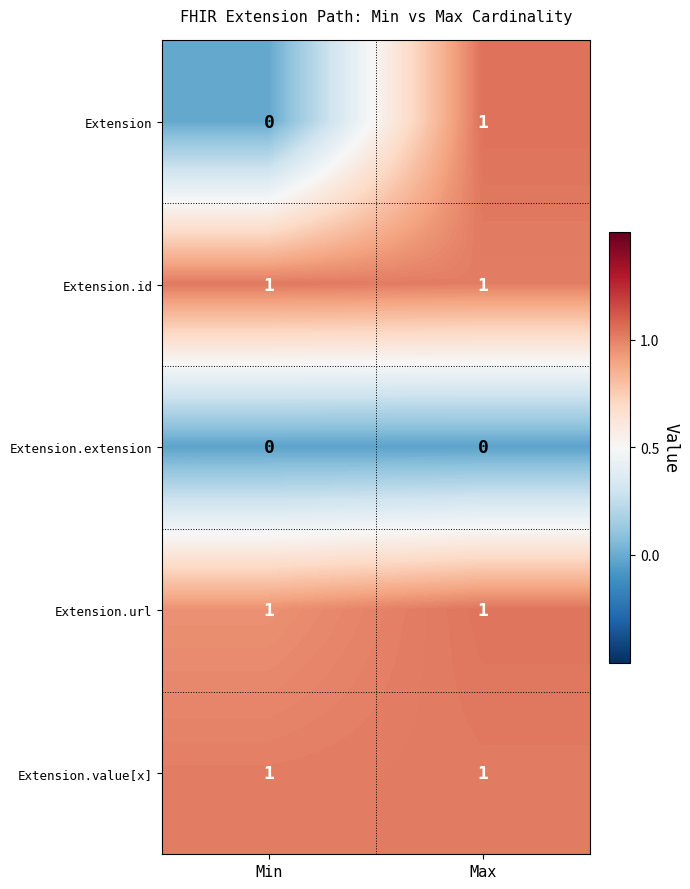

Reading right to left, extract all data points from this chart.

Extension: Max=1	Min=0
Extension.id: Max=1	Min=1
Extension.extension: Max=0	Min=0
Extension.url: Max=1	Min=1
Extension.value[x]: Max=1	Min=1